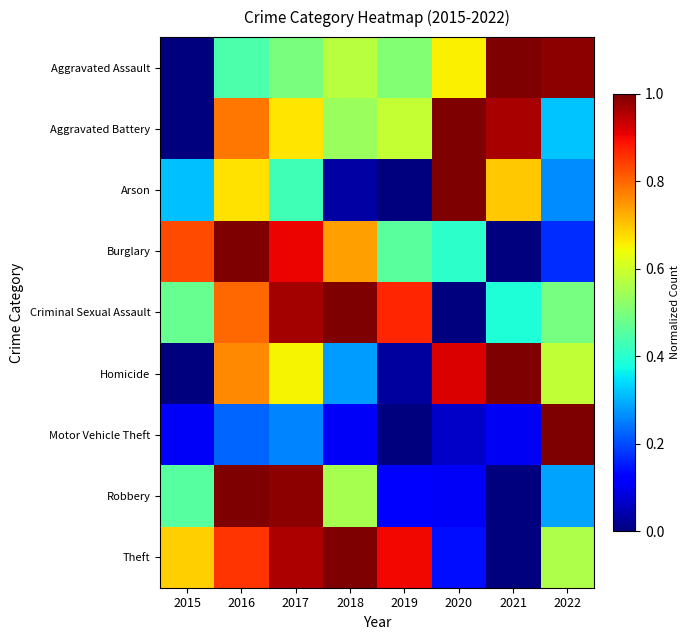

Reading left to right, extract all data points from this chart.

Aggravated Assault: 2015=0.0	2016=0.4	2017=0.5	2018=0.6	2019=0.5	2020=0.7	2021=1.0	2022=1.0
Aggravated Battery: 2015=0.0	2016=0.8	2017=0.7	2018=0.5	2019=0.6	2020=1.0	2021=1.0	2022=0.3
Arson: 2015=0.3	2016=0.7	2017=0.4	2018=0.0	2019=0.0	2020=1.0	2021=0.7	2022=0.3
Burglary: 2015=0.8	2016=1.0	2017=0.9	2018=0.7	2019=0.5	2020=0.4	2021=0.0	2022=0.2
Criminal Sexual Assault: 2015=0.5	2016=0.8	2017=1.0	2018=1.0	2019=0.9	2020=0.0	2021=0.4	2022=0.5
Homicide: 2015=0.0	2016=0.8	2017=0.7	2018=0.3	2019=0.0	2020=0.9	2021=1.0	2022=0.6
Motor Vehicle Theft: 2015=0.1	2016=0.2	2017=0.3	2018=0.1	2019=0.0	2020=0.1	2021=0.1	2022=1.0
Robbery: 2015=0.5	2016=1.0	2017=1.0	2018=0.6	2019=0.1	2020=0.1	2021=0.0	2022=0.3
Theft: 2015=0.7	2016=0.9	2017=1.0	2018=1.0	2019=0.9	2020=0.1	2021=0.0	2022=0.6